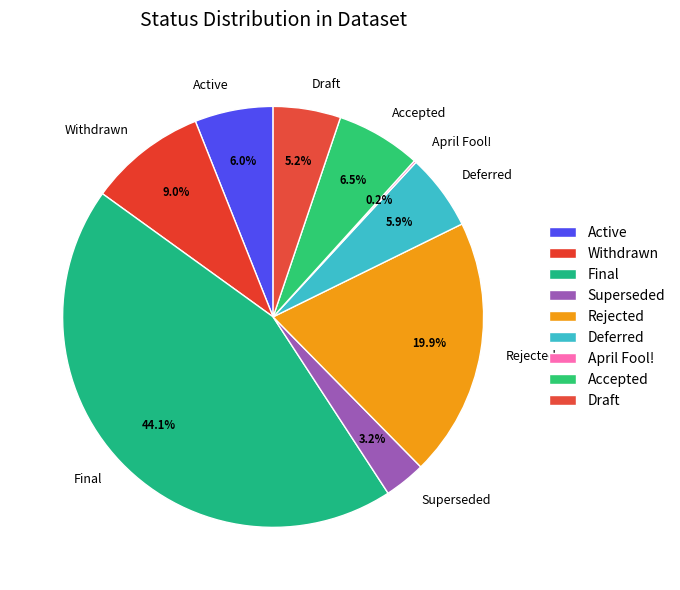

Approximately how many times larger is the value at Active compared to Rejected?

0.3